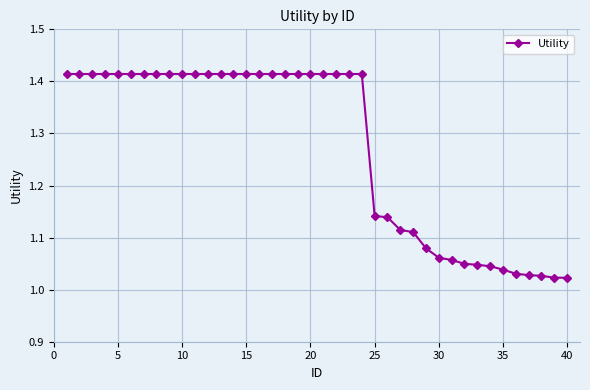

What is the average value?

1.3